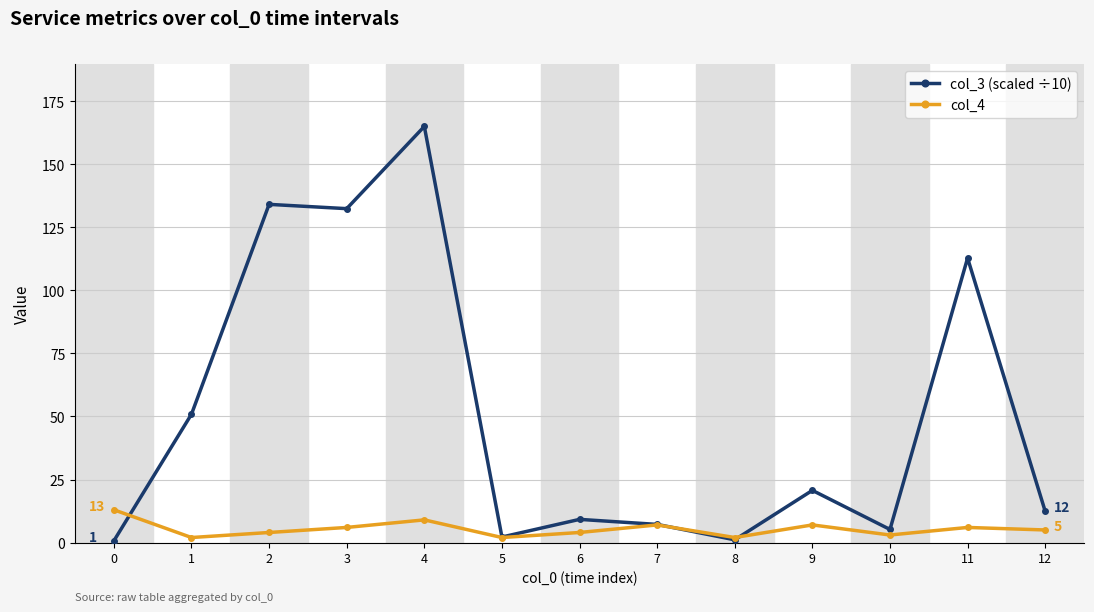

True or false: col_4 and col_3 (scaled ÷10) intersect in this chart.

True